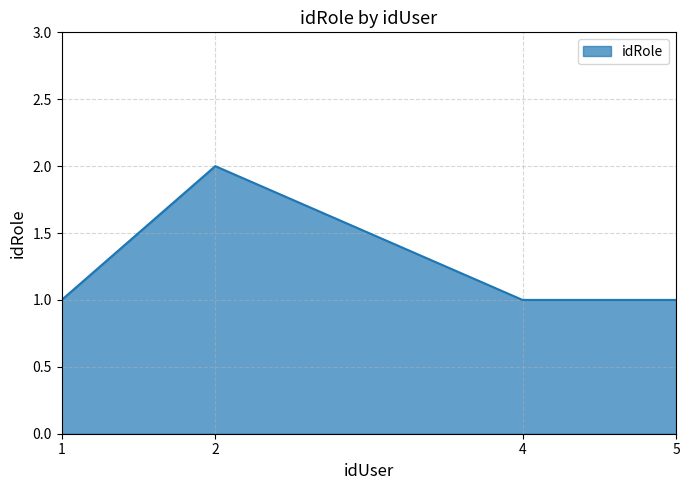

What is the change in value from 1 to 2?

+1